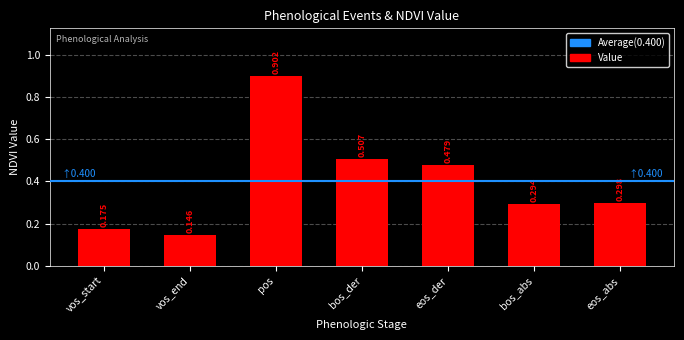

At which category does the chart reach its minimum across all series?

vos_end